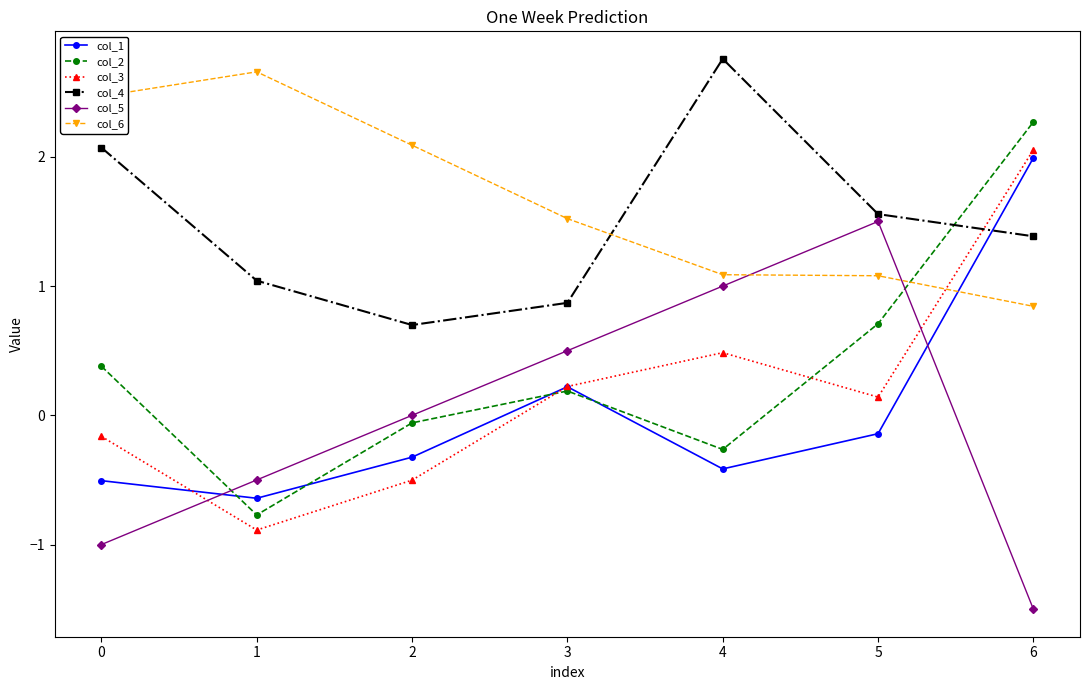

List the series in order of their peak value, lowest first.

col_5, col_1, col_3, col_2, col_6, col_4